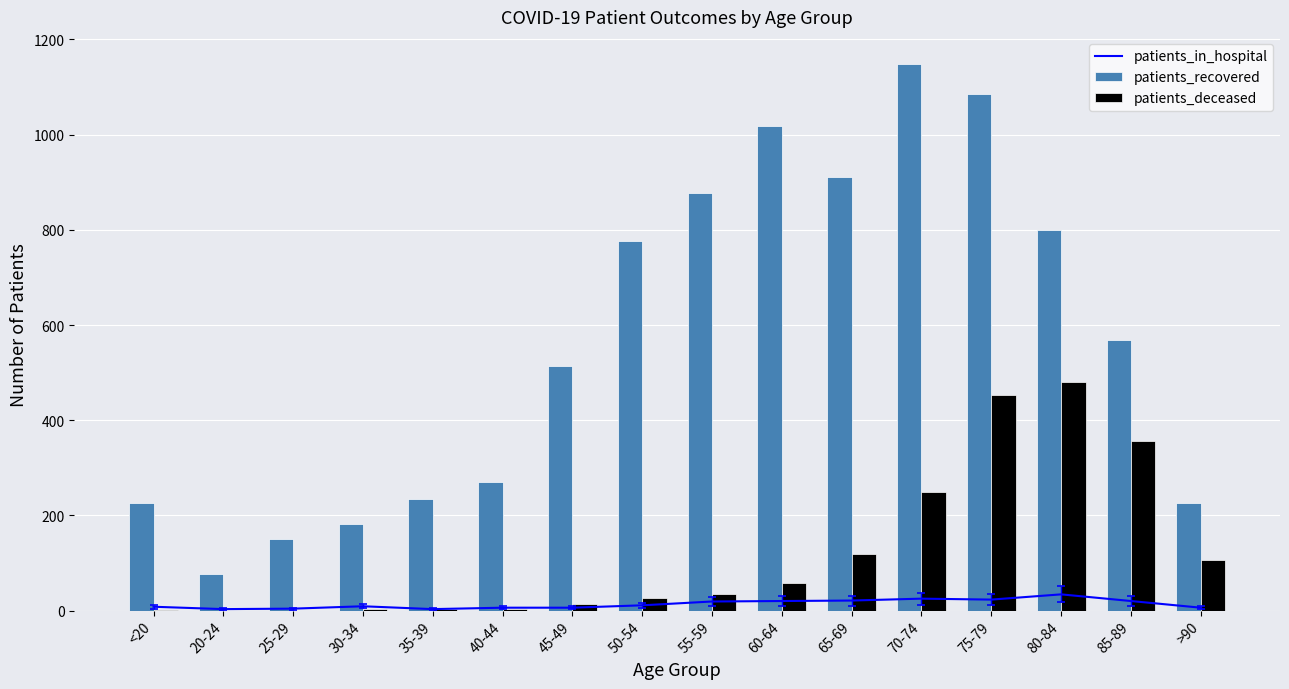

Reading left to right, what are all the values shown in this chart?

patients_in_hospital: <20=8	20-24=3	25-29=4	30-34=9	35-39=3	40-44=6	45-49=6	50-54=11	55-59=19	60-64=20	65-69=21	70-74=25	75-79=23	80-84=34	85-89=20	>90=6
patients_recovered: <20=225	20-24=76	25-29=151	30-34=181	35-39=234	40-44=271	45-49=514	50-54=777	55-59=877	60-64=1018	65-69=910	70-74=1148	75-79=1086	80-84=800	85-89=568	>90=227
patients_deceased: <20=2	20-24=0	25-29=0	30-34=3	35-39=4	40-44=3	45-49=13	50-54=27	55-59=35	60-64=57	65-69=118	70-74=250	75-79=452	80-84=480	85-89=356	>90=107